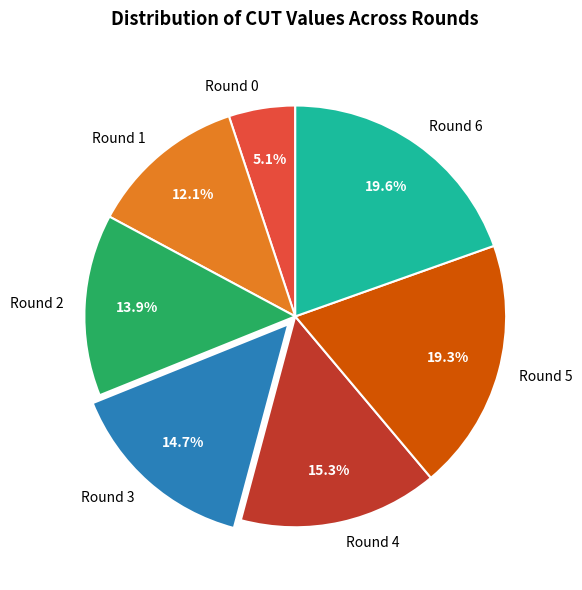

What percentage do Round 5 and Round 0 together represent?

24.4%